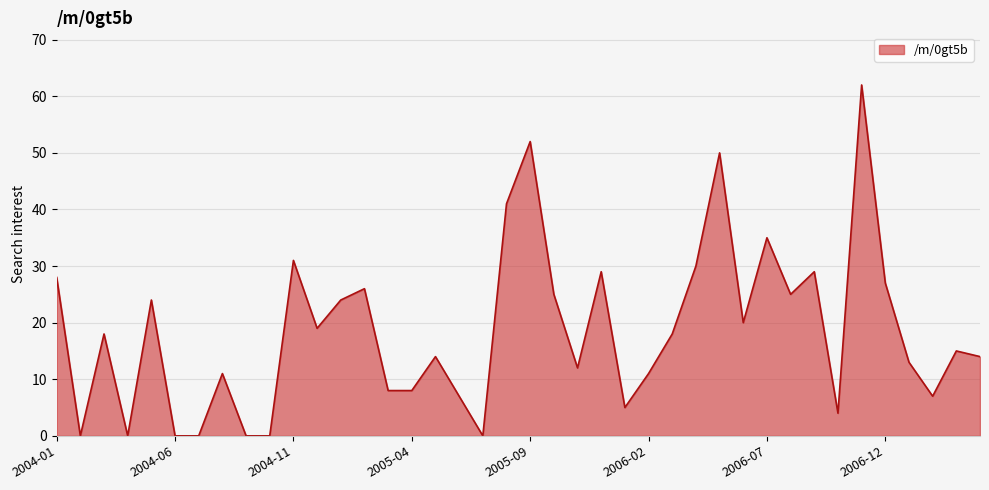

Does the chart have visible grid lines?

Yes